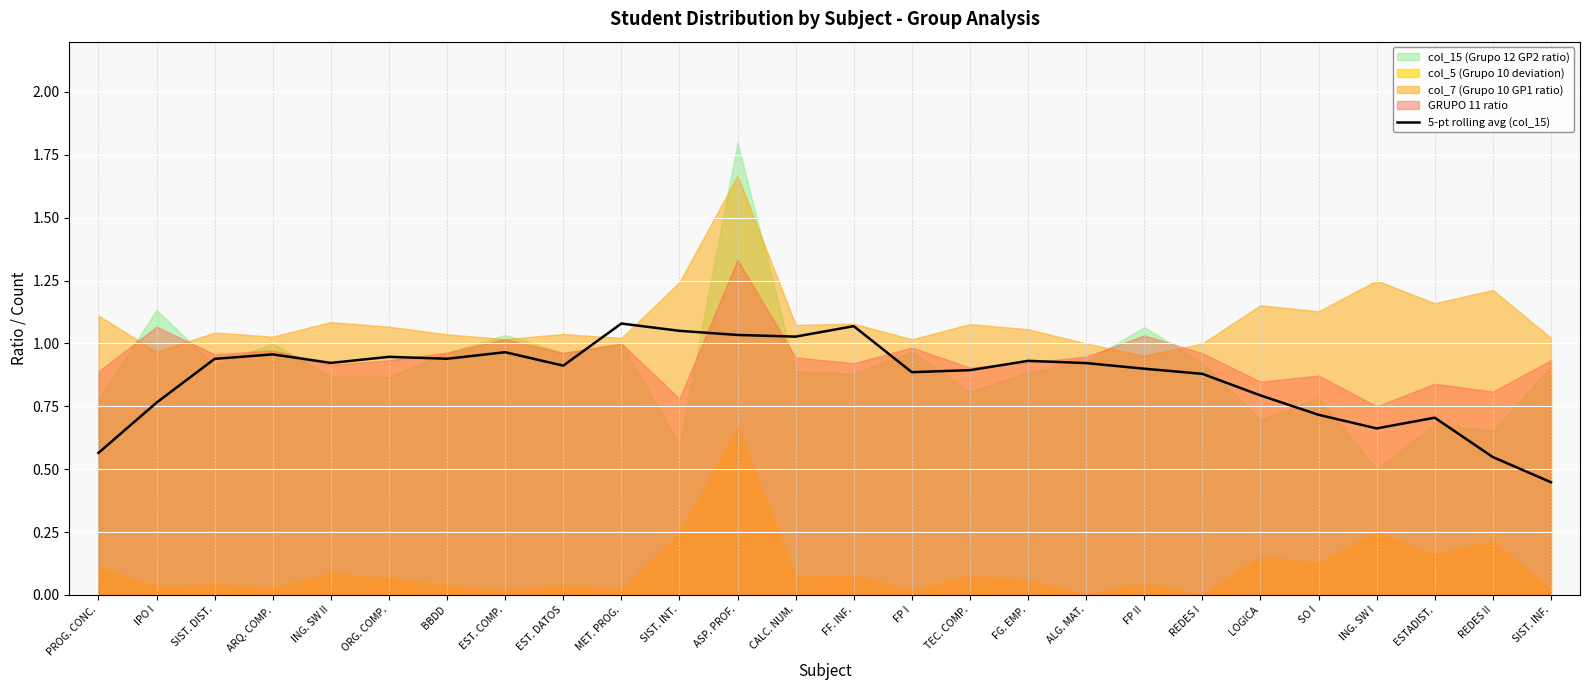

What is the sum of all values?

22.5